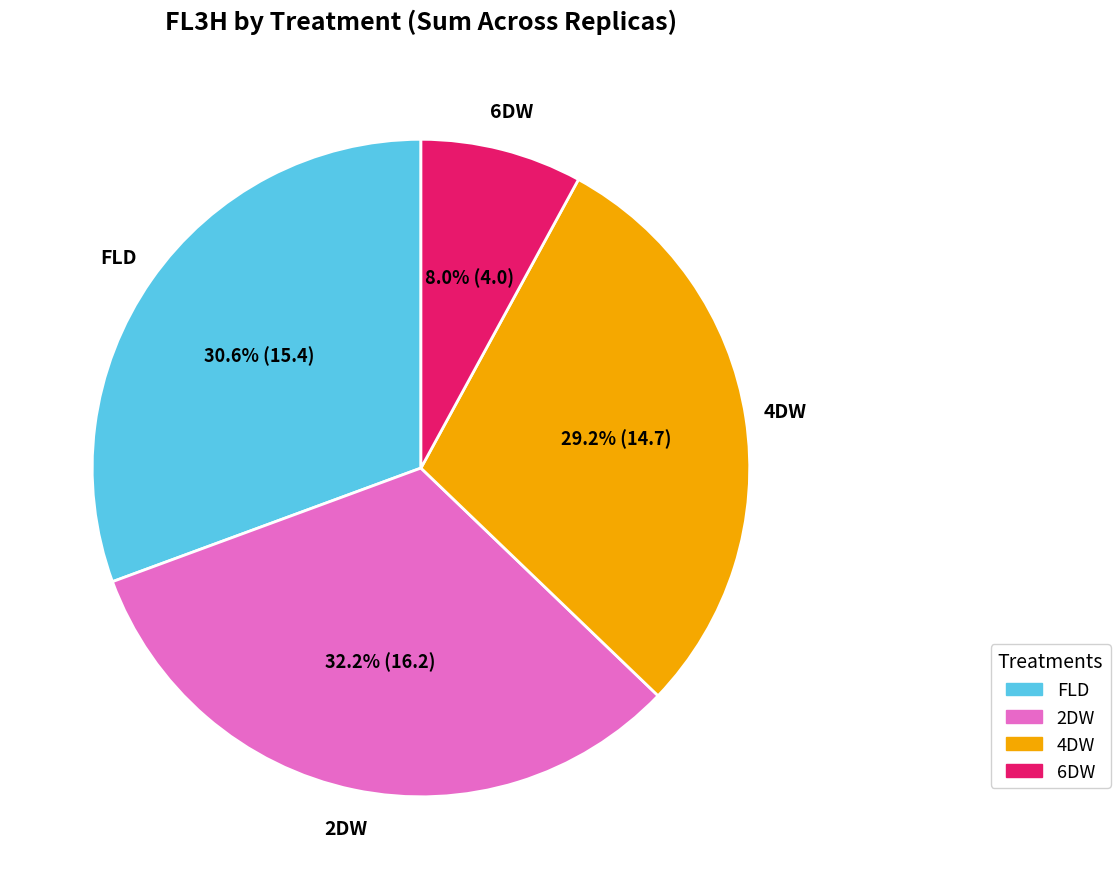

To the nearest percent, what is the difference between the largest and smallest slice percentages?

24%